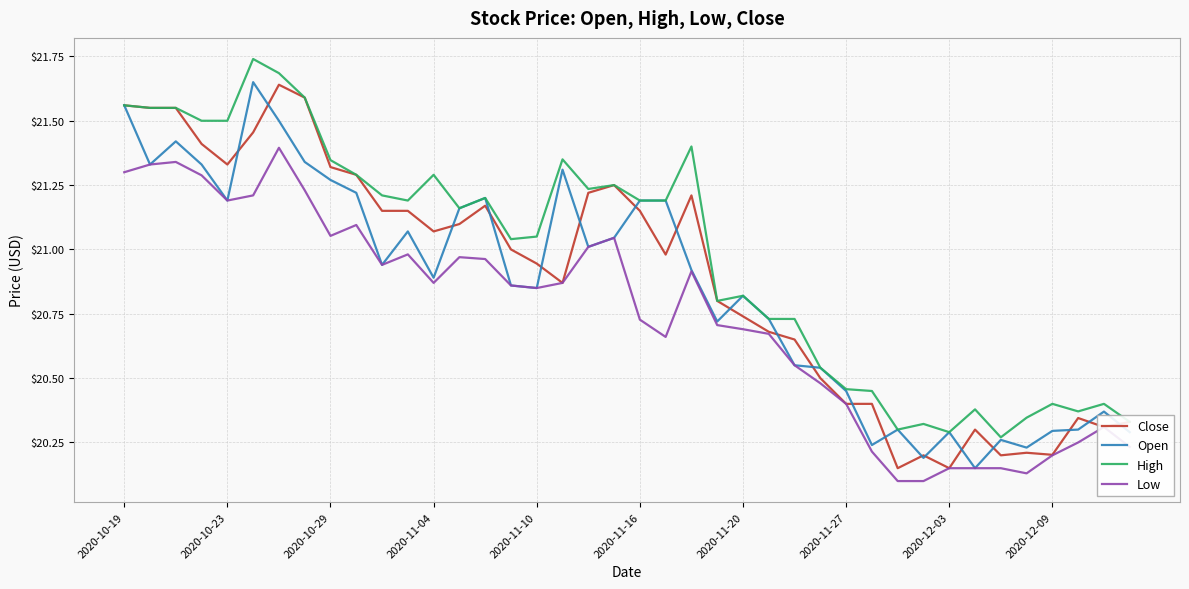

What are all the series names shown in the legend?

Close, Open, High, Low